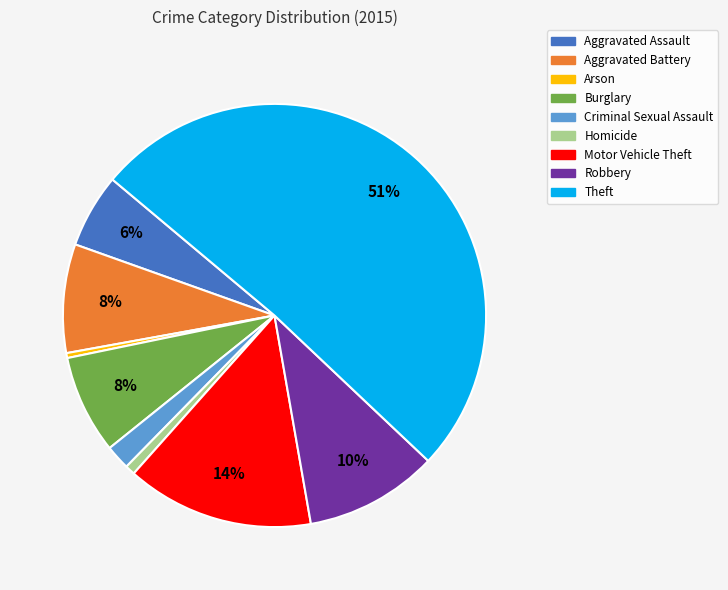

Approximately how many times larger is the value at Aggravated Battery compared to Arson?

22.0